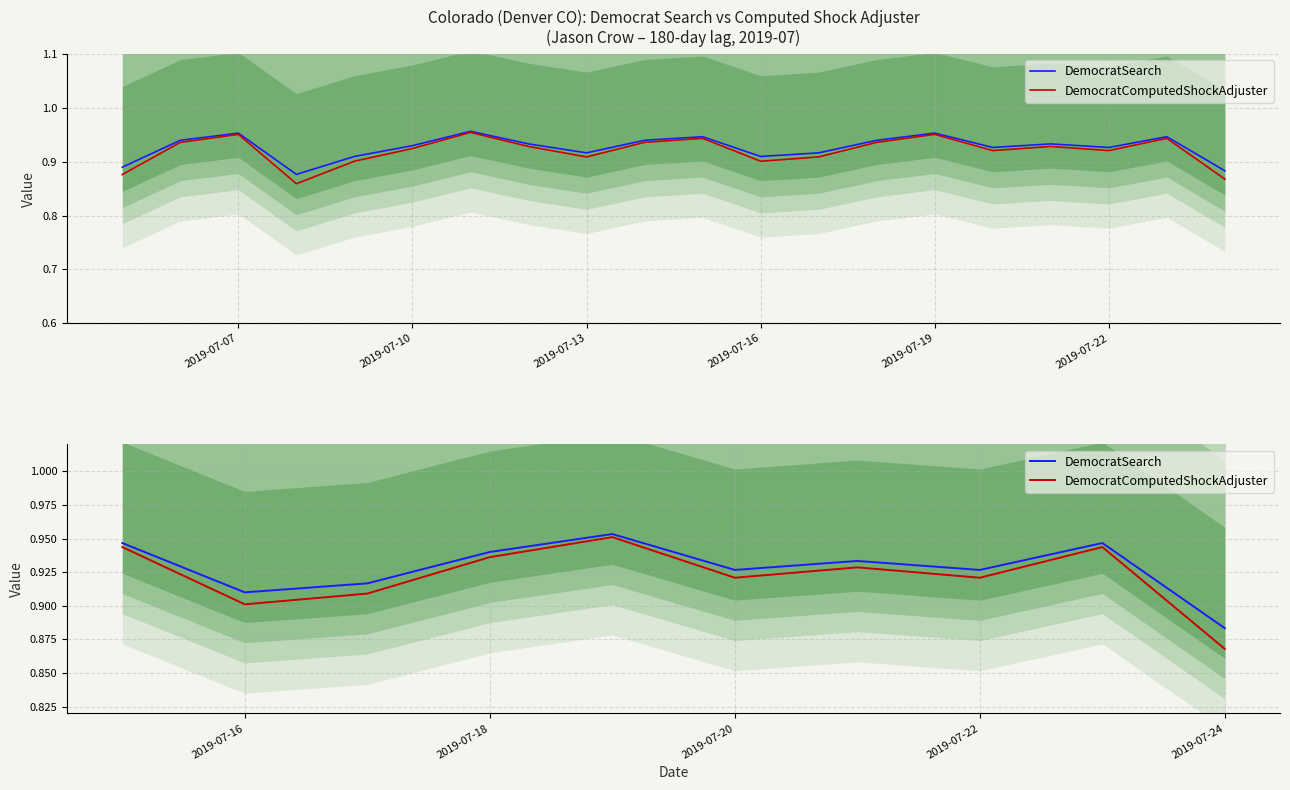

What is the average value of the DemocratComputedShockAdjuster series?

0.9